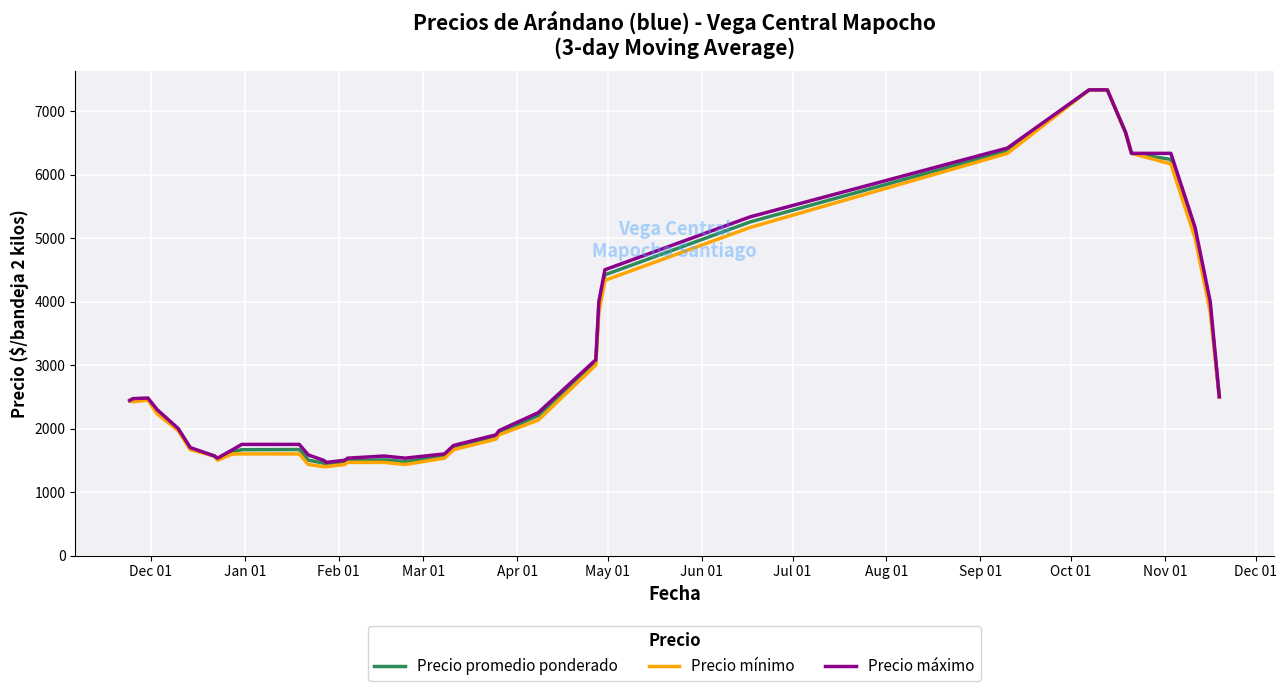

Which series has the widest spread of values?

Precio mínimo